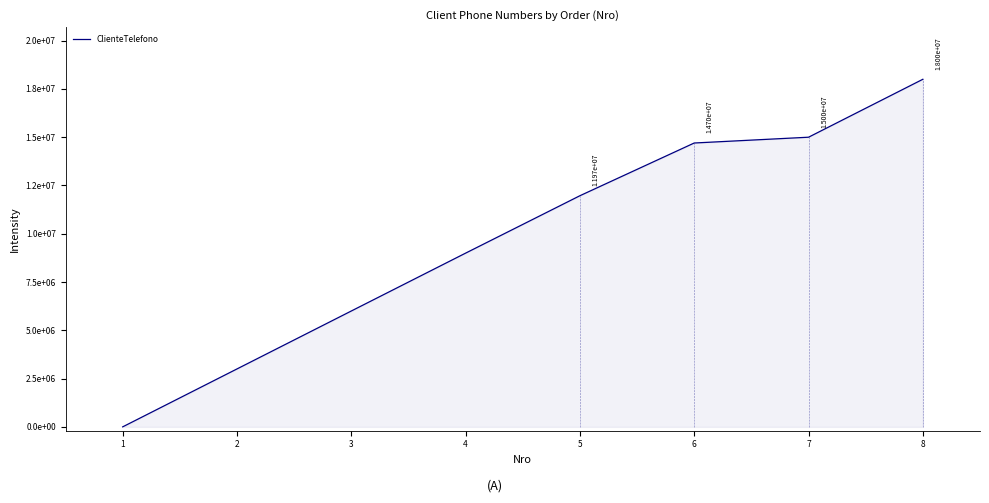

Between 6 and 2, which is larger?

6